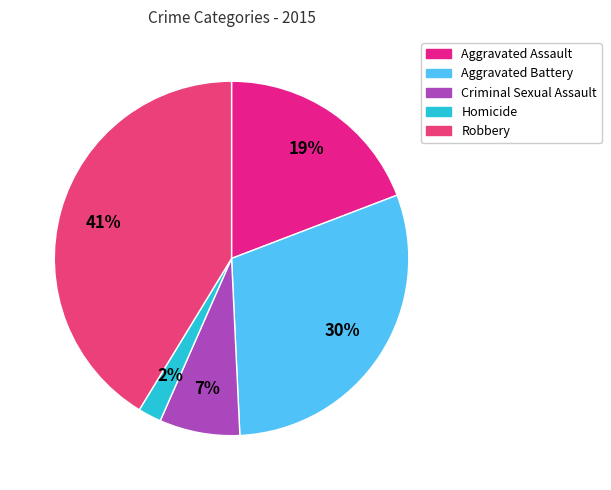

Which category has the smallest portion of the pie?

Homicide